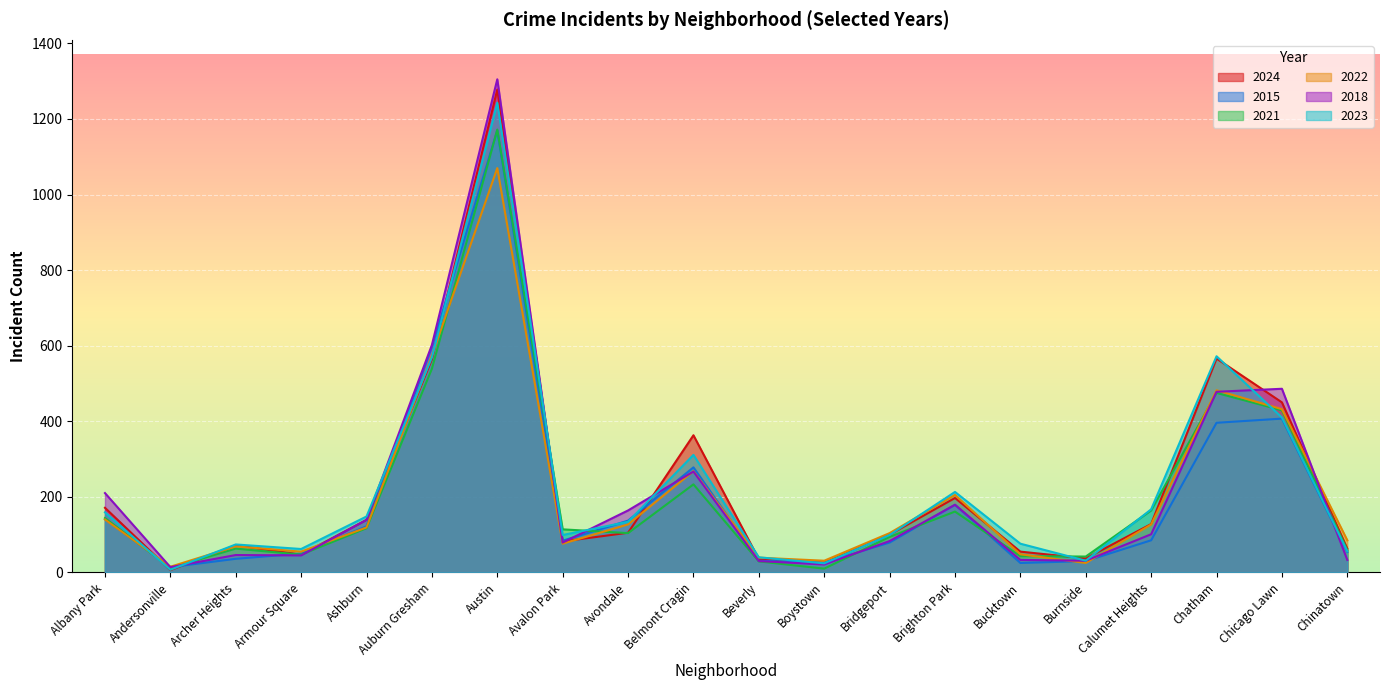

At how many categories does at least one series exceed 687?

1